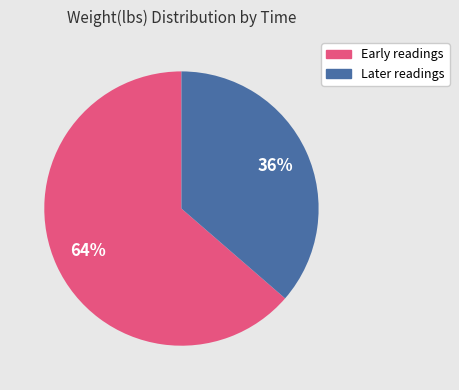

Which category accounts for the majority?

Early readings